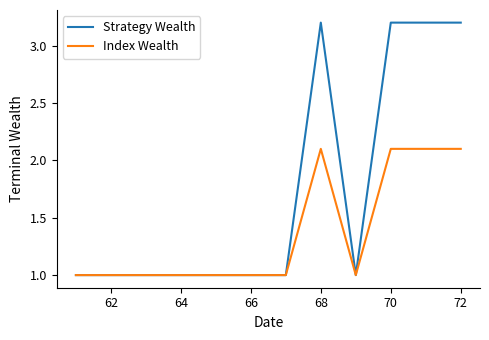

Rank the series by their maximum value, from highest to lowest.

Strategy Wealth, Index Wealth